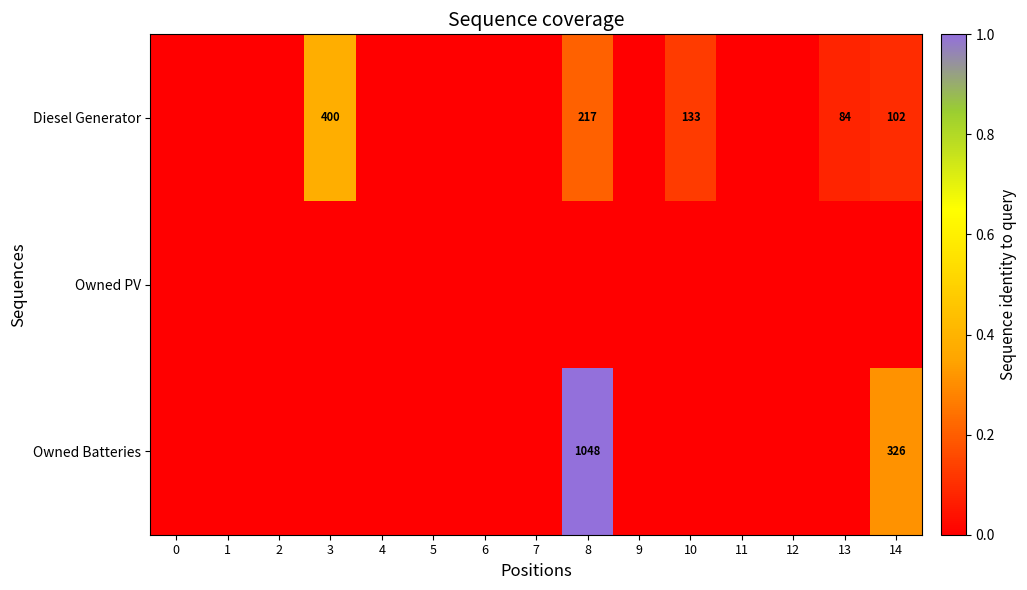

Is it true that Diesel Generator equals 133 at 10?

True